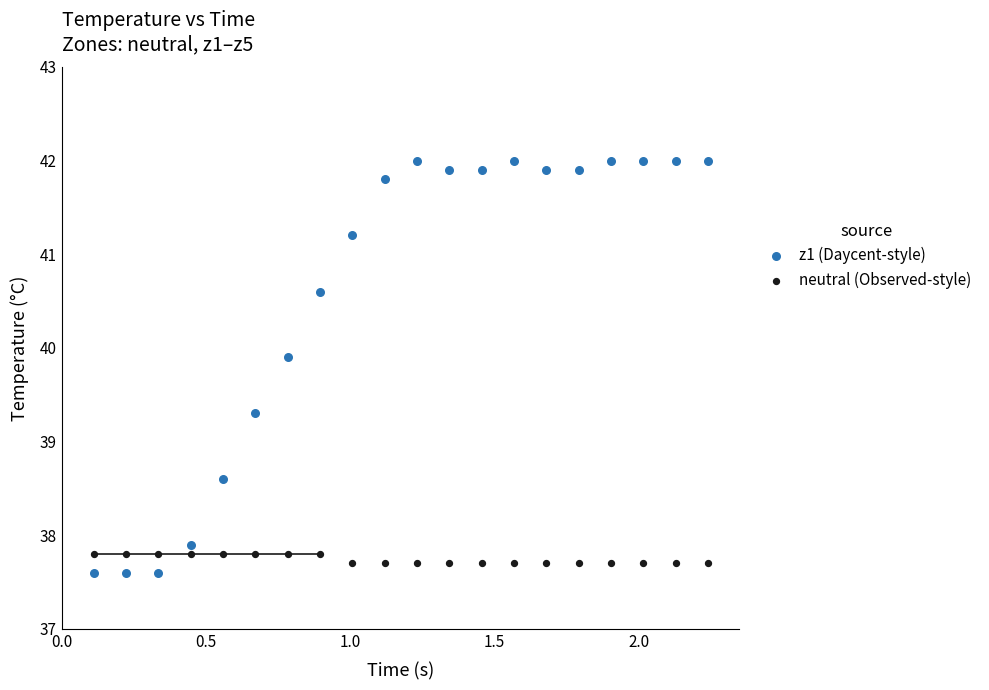

What are all the series names shown in the legend?

z1 (Daycent-style), neutral (Observed-style)